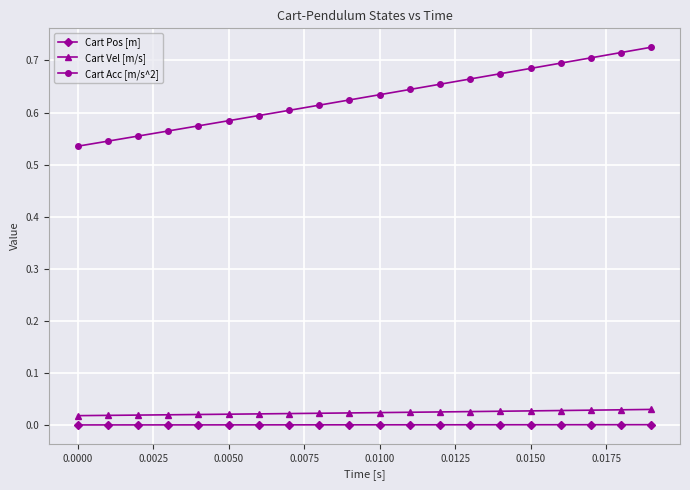

True or false: Cart Vel [m/s] and Cart Pos [m] cross at least once.

False